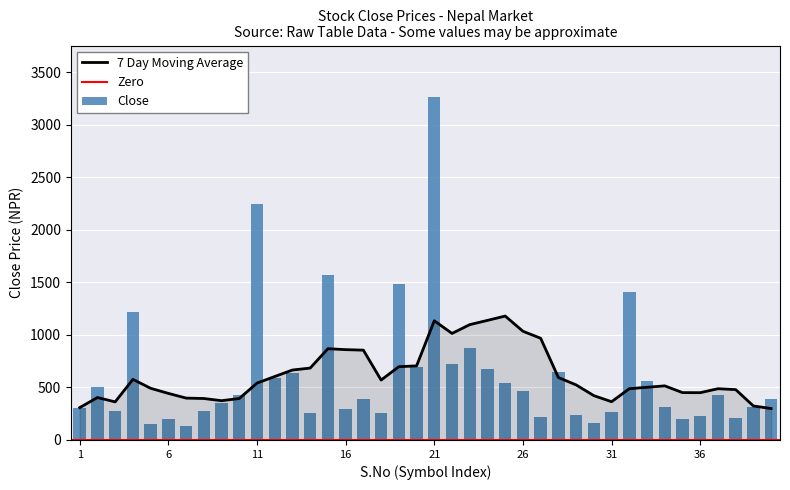

What is the highest value of the 7 Day Moving Average series?

1179.6